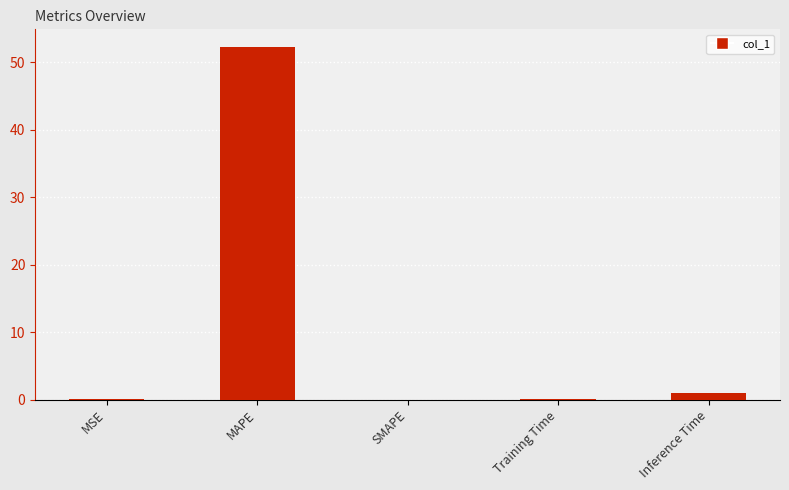

What is the sum of all values?

53.3